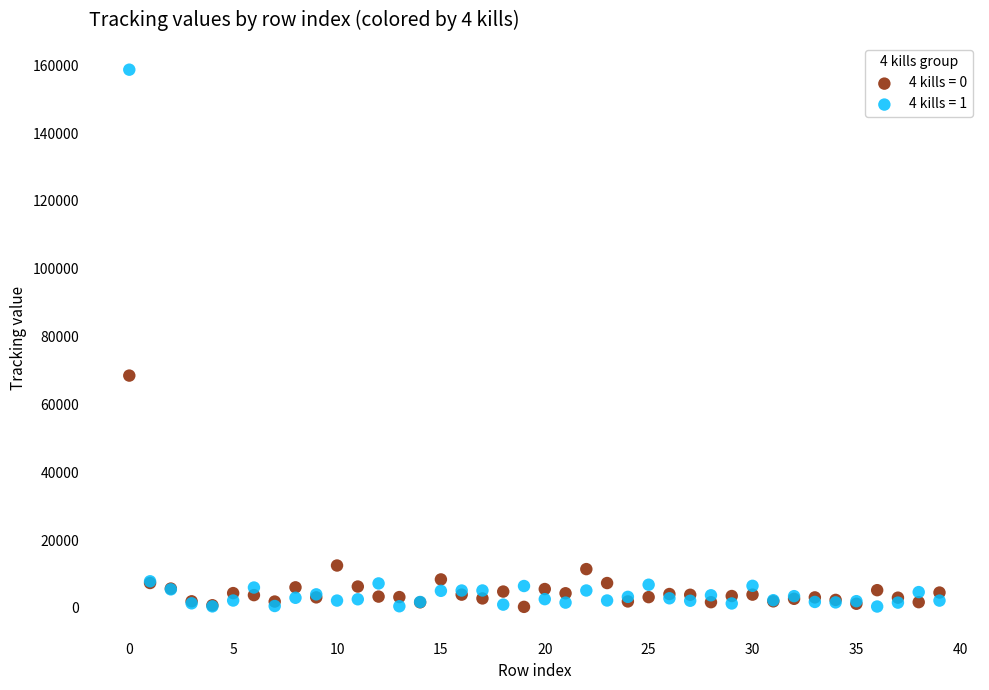

Across all series, what Y value is closest to 79485?

68483